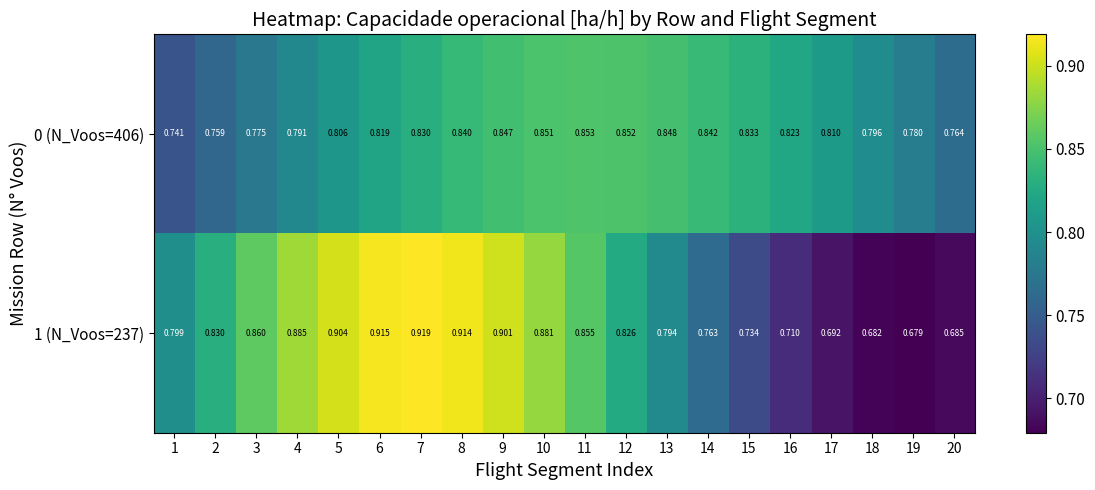

Is the value of 1 (N_Voos=237) at 2 greater than the value of 0 (N_Voos=406) at 15?

No